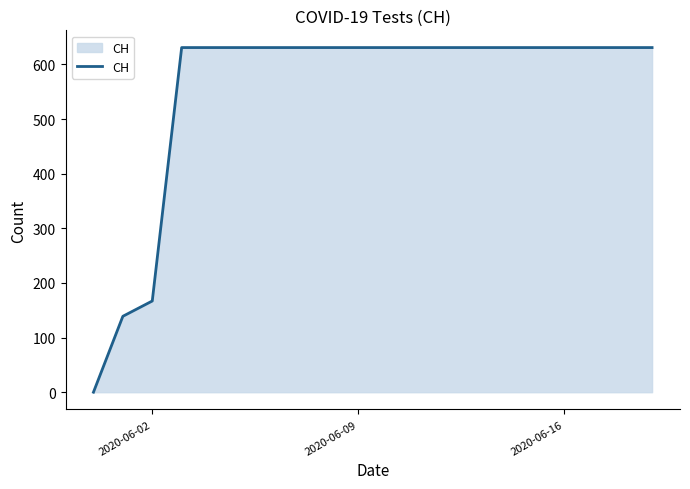

What is the average value?

552